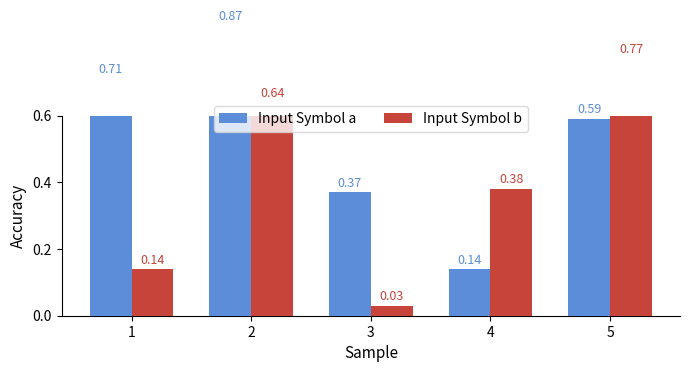

Reading left to right, list all the values displayed in this chart.

Input Symbol a: 0.7	0.9	0.4	0.1	0.6
Input Symbol b: 0.1	0.6	0.0	0.4	0.8